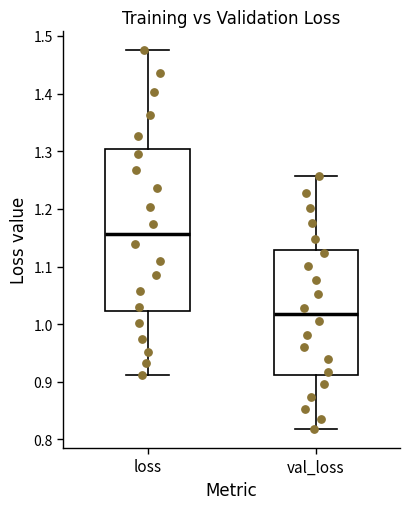

Which box is the tallest, from its lower edge to its upper edge?

loss